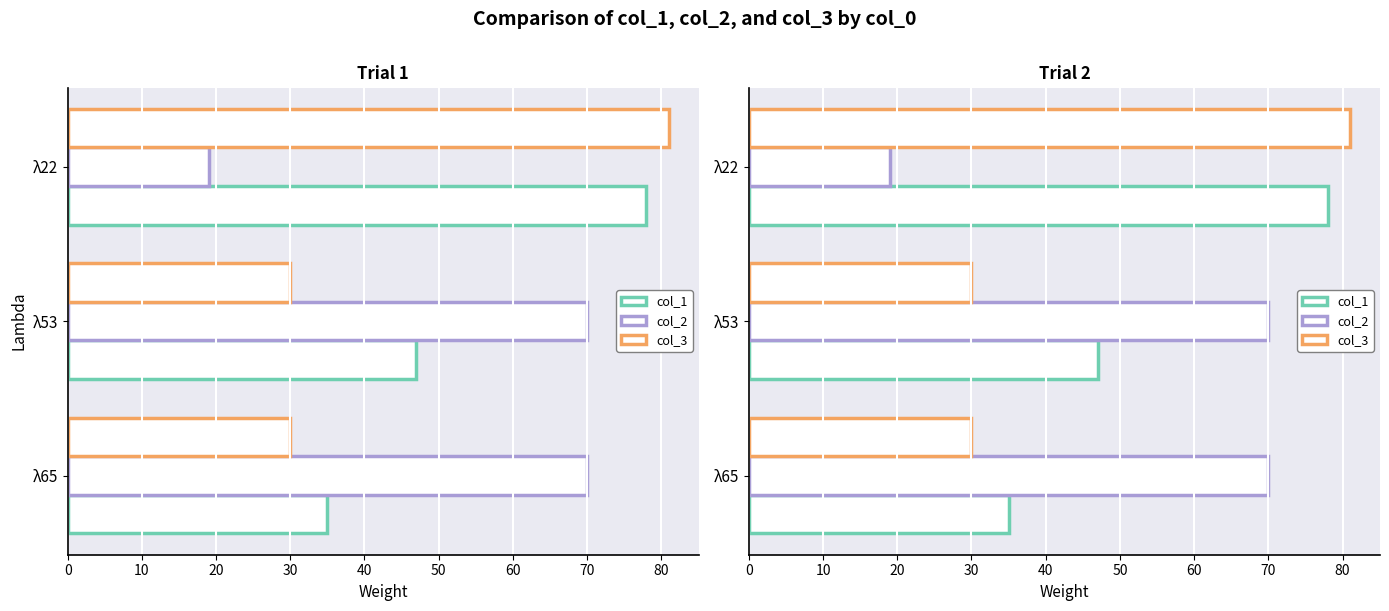

What is the difference between the highest and lowest values at λ22?

62